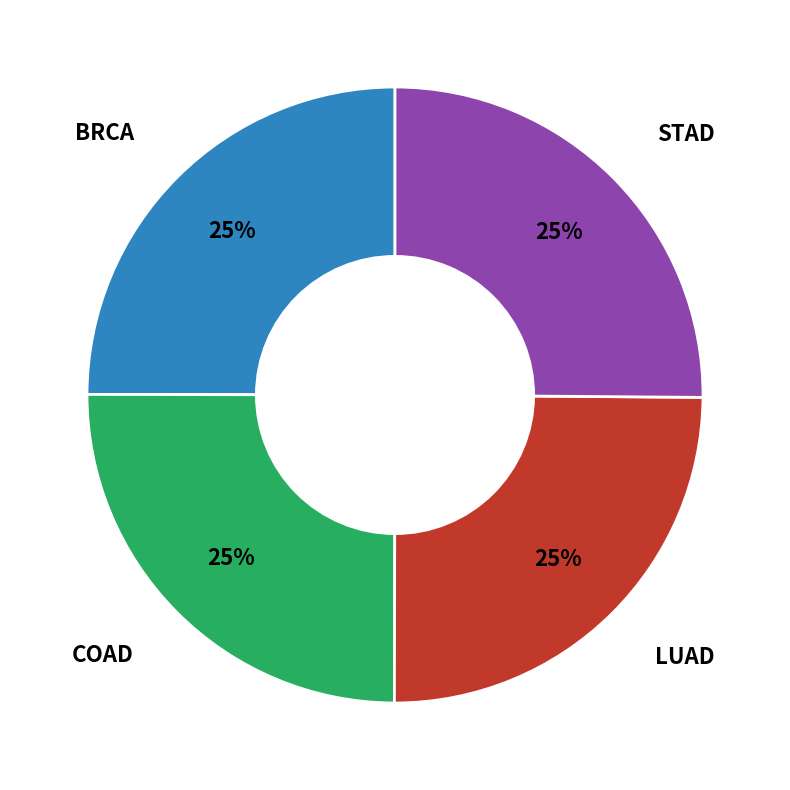

To the nearest percent, what is the average slice percentage?

25%